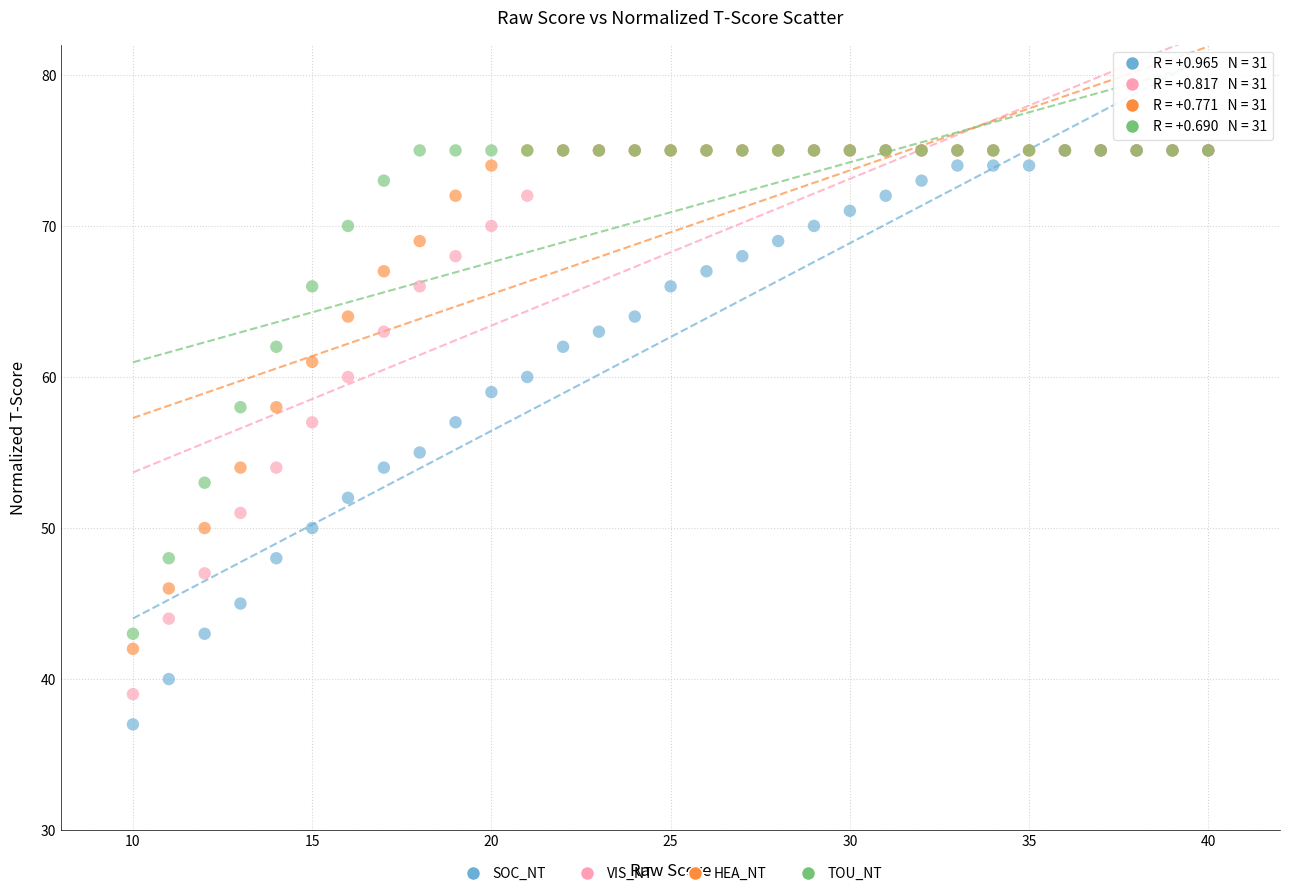

What are all the series names shown in the legend?

SOC_NT, VIS_NT, HEA_NT, TOU_NT